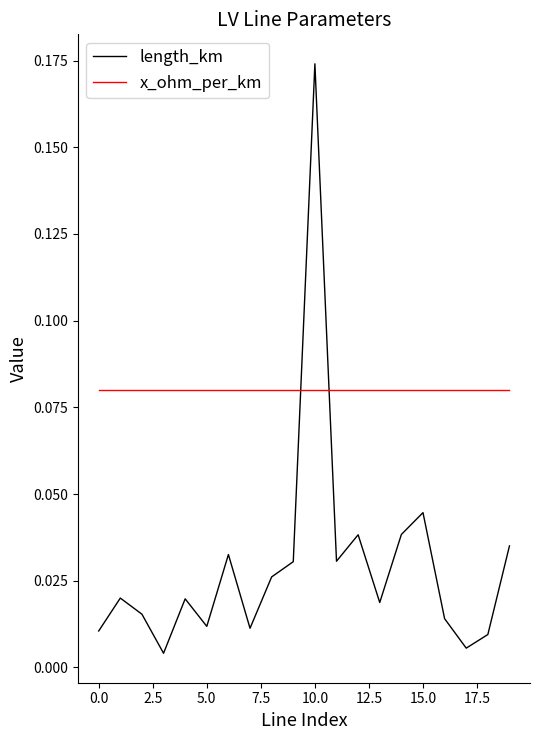

Which series has the largest range (max minus min)?

length_km